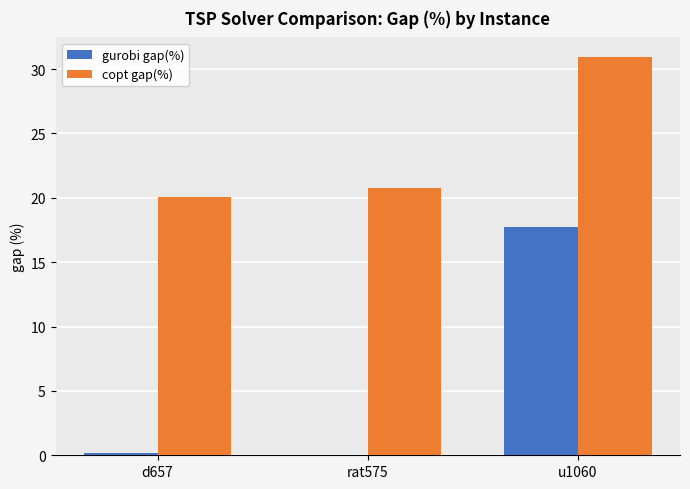

How many categories are shown in the chart?

3